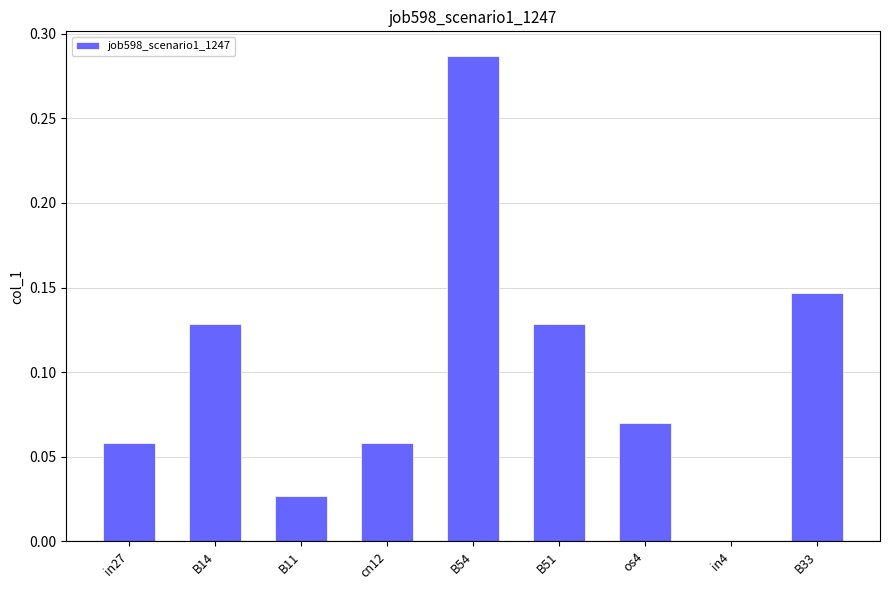

The chart shows a value of -0.1 at in4. True or false?

False